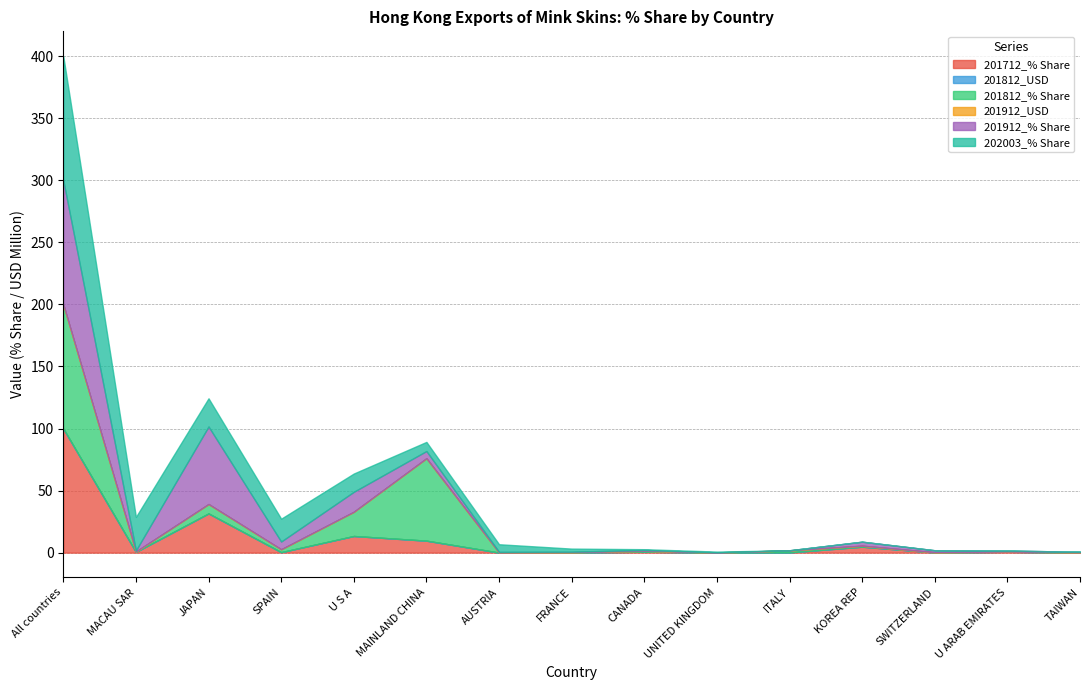

Reading left to right, what are all the values shown in this chart?

201712_% Share: All countries=100.0	MACAU SAR=0.5	JAPAN=31.6	SPAIN=0.4	U S A=13.4	MAINLAND CHINA=9.6	AUSTRIA=0.0	FRANCE=0.2	CANADA=0.8	UNITED KINGDOM=0.1	ITALY=0.2	KOREA REP=4.8	SWITZERLAND=0.2	U ARAB EMIRATES=0.7	TAIWAN=0.1
201812_USD: All countries=0.0	MACAU SAR=0.0	JAPAN=0.0	SPAIN=0.0	U S A=0.0	MAINLAND CHINA=0.0	AUSTRIA=0.0	FRANCE=0.0	CANADA=0.0	UNITED KINGDOM=0.0	ITALY=0.0	KOREA REP=0.0	SWITZERLAND=0.0	U ARAB EMIRATES=0.0	TAIWAN=0.0
201812_% Share: All countries=100.0	MACAU SAR=0.3	JAPAN=7.6	SPAIN=2.3	U S A=19.5	MAINLAND CHINA=66.4	AUSTRIA=0.1	FRANCE=0.2	CANADA=0.7	UNITED KINGDOM=0.0	ITALY=1.6	KOREA REP=0.8	SWITZERLAND=0.1	U ARAB EMIRATES=0.2	TAIWAN=0.1
201912_USD: All countries=0.0	MACAU SAR=0.0	JAPAN=0.0	SPAIN=0.0	U S A=0.0	MAINLAND CHINA=0.0	AUSTRIA=0.0	FRANCE=0.0	CANADA=0.0	UNITED KINGDOM=0.0	ITALY=0.0	KOREA REP=0.0	SWITZERLAND=0.0	U ARAB EMIRATES=0.0	TAIWAN=0.0
201912_% Share: All countries=100.0	MACAU SAR=0.9	JAPAN=62.5	SPAIN=6.3	U S A=16.1	MAINLAND CHINA=5.8	AUSTRIA=0.5	FRANCE=0.5	CANADA=0.7	UNITED KINGDOM=0.1	ITALY=0.1	KOREA REP=3.2	SWITZERLAND=1.6	U ARAB EMIRATES=0.7	TAIWAN=0.6
202003_% Share: All countries=100.0	MACAU SAR=27.0	JAPAN=22.7	SPAIN=18.4	U S A=14.7	MAINLAND CHINA=7.4	AUSTRIA=6.1	FRANCE=2.5	CANADA=0.6	UNITED KINGDOM=0.6	ITALY=0.0	KOREA REP=0.0	SWITZERLAND=0.0	U ARAB EMIRATES=0.0	TAIWAN=0.0